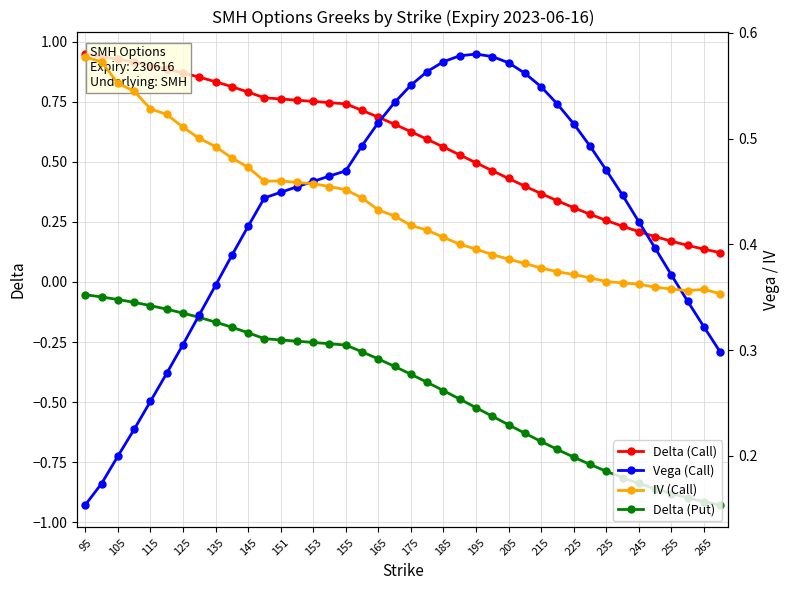

True or false: Delta (Call) and Delta (Put) intersect in this chart.

False